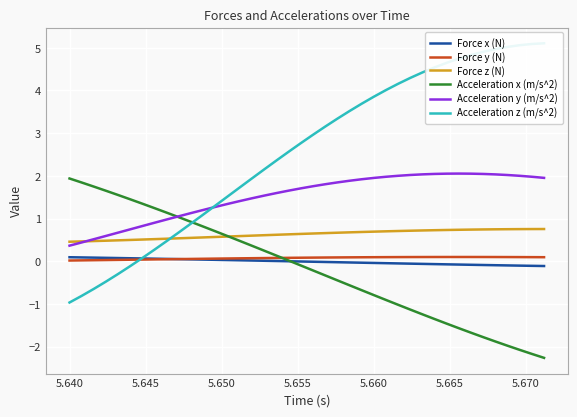

True or false: Force y (N) and Force z (N) cross at least once.

False